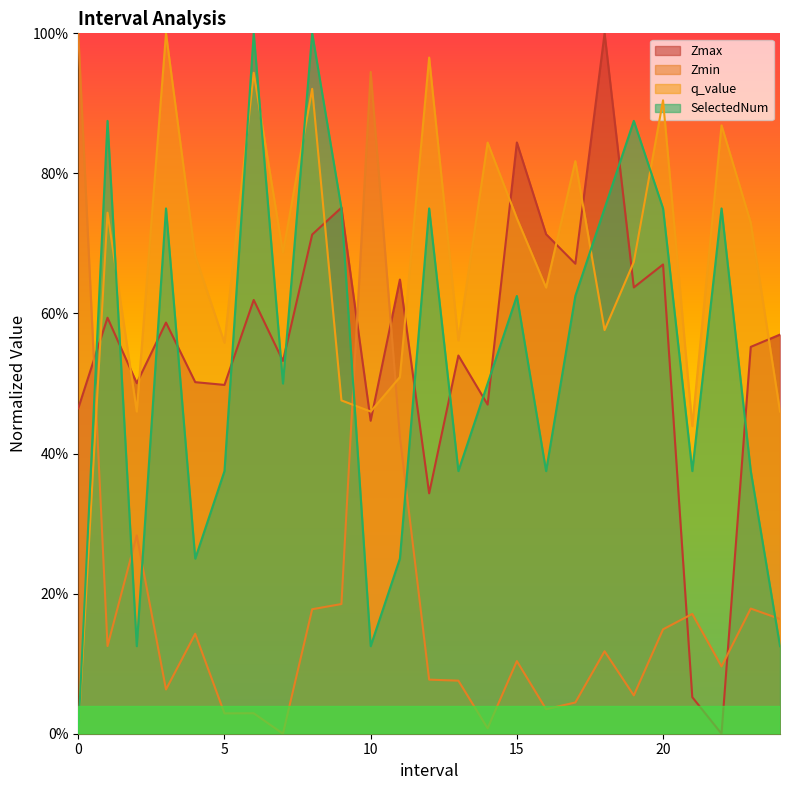

Which series has the widest spread of values?

Zmax